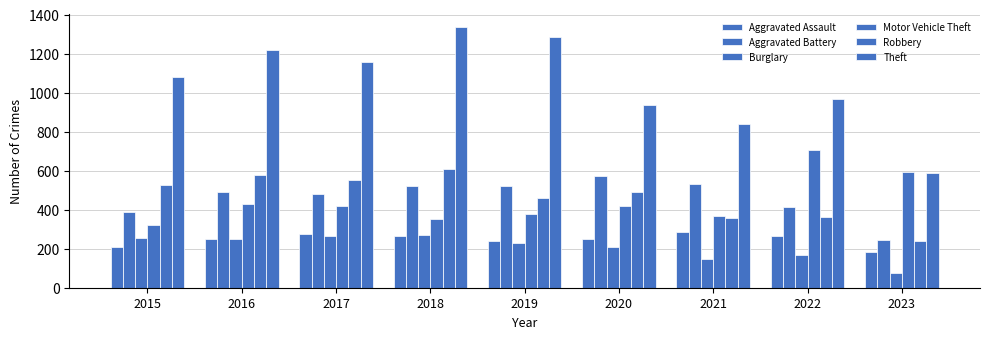

What is the spread (max minus min) of values at 2019?

1058